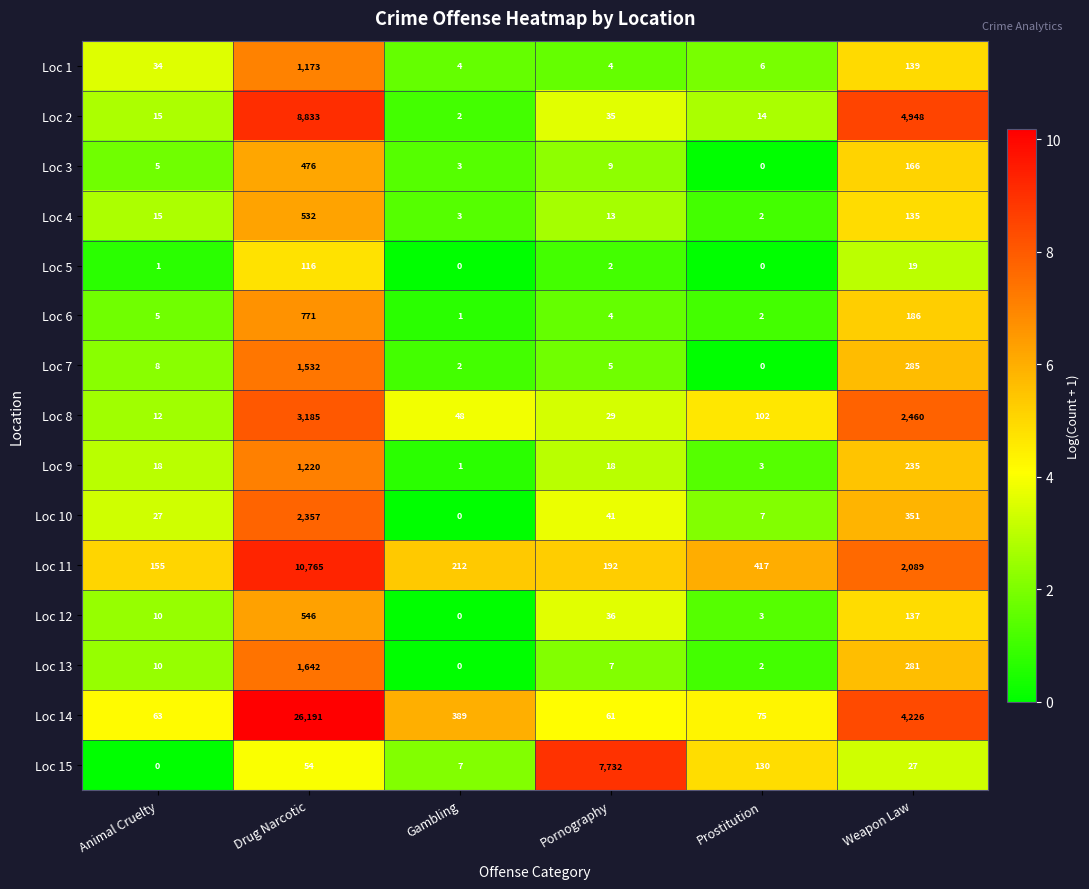

What is the sum of the Loc 10 values at Pornography and Gambling?

41